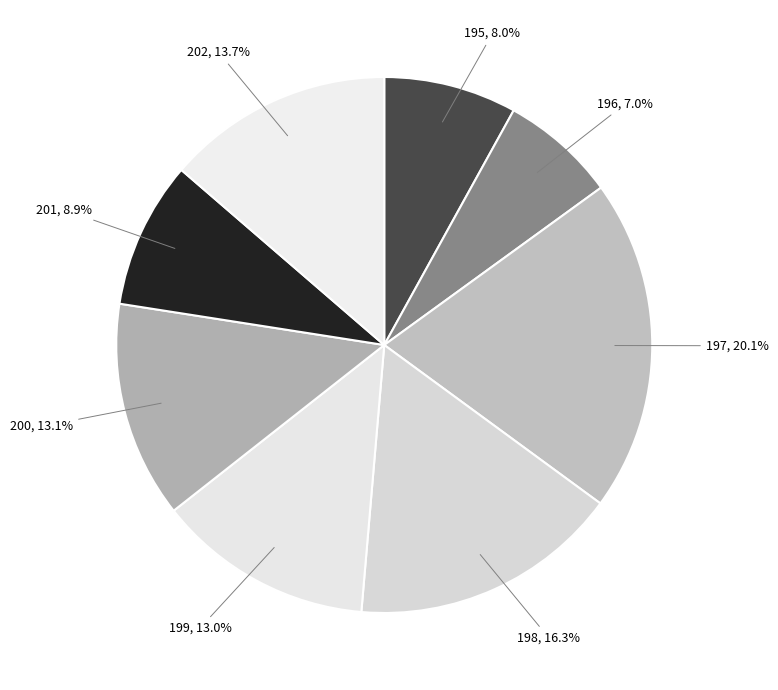

Do 202 and 195 together represent more than half of the pie?

No